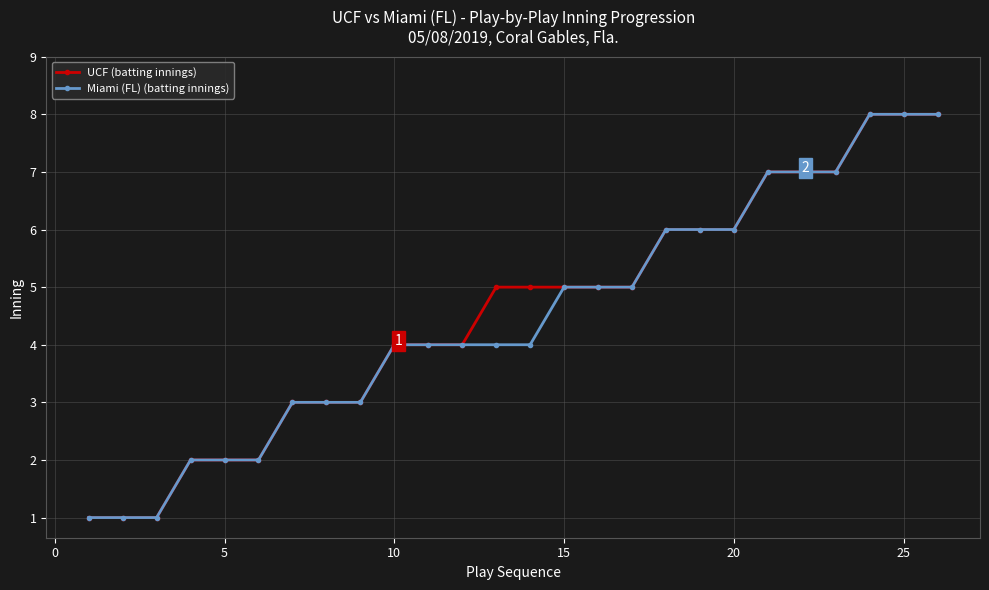

How many UCF (batting innings) values are between 3 and 6?

14